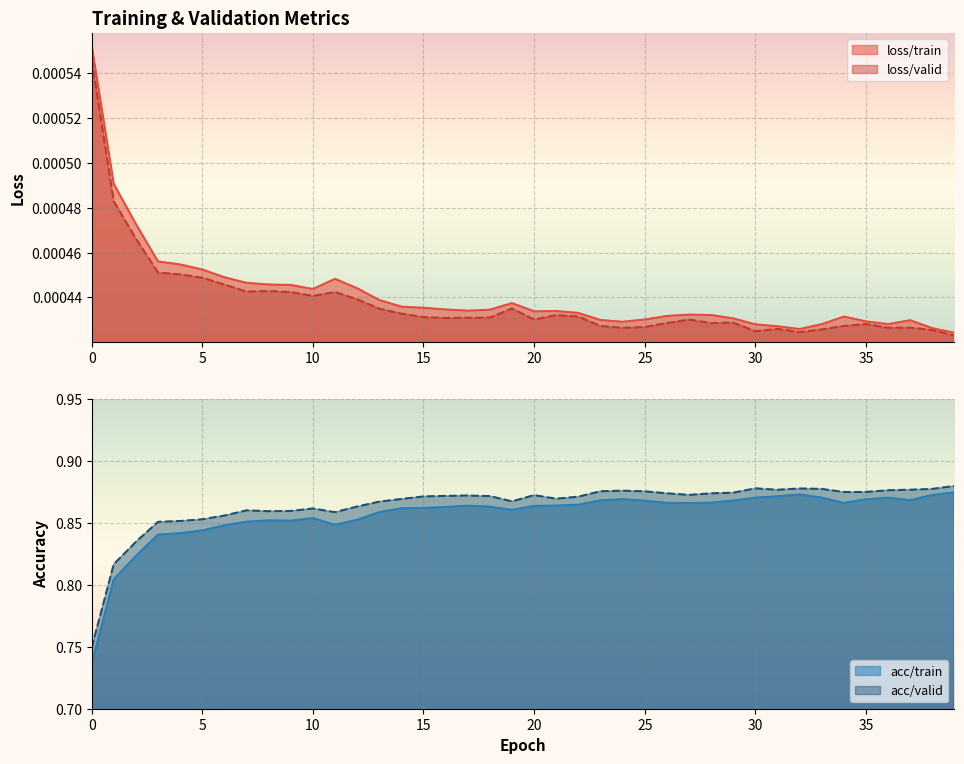

True or false: loss/valid has a value of 0.0 at 2.

True